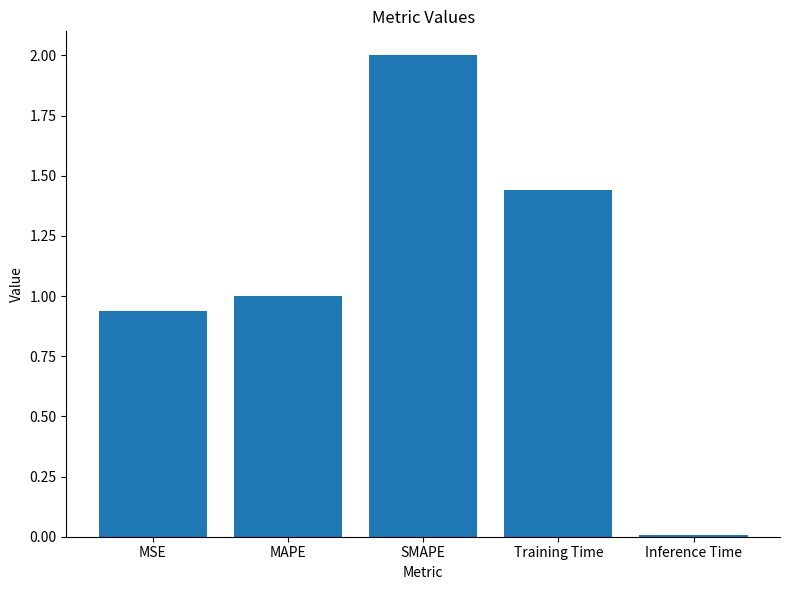

What is the label of the 1st bar from the right?

Inference Time